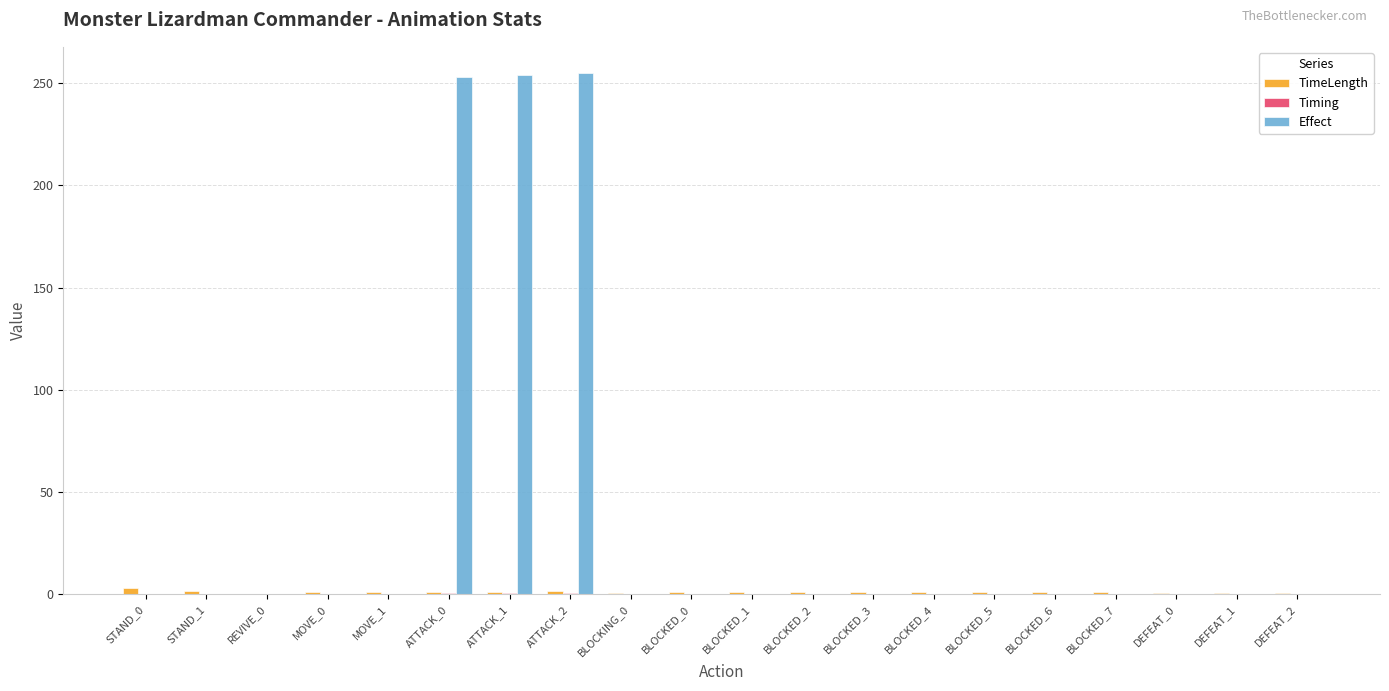

Which series has the largest total across all categories?

Effect